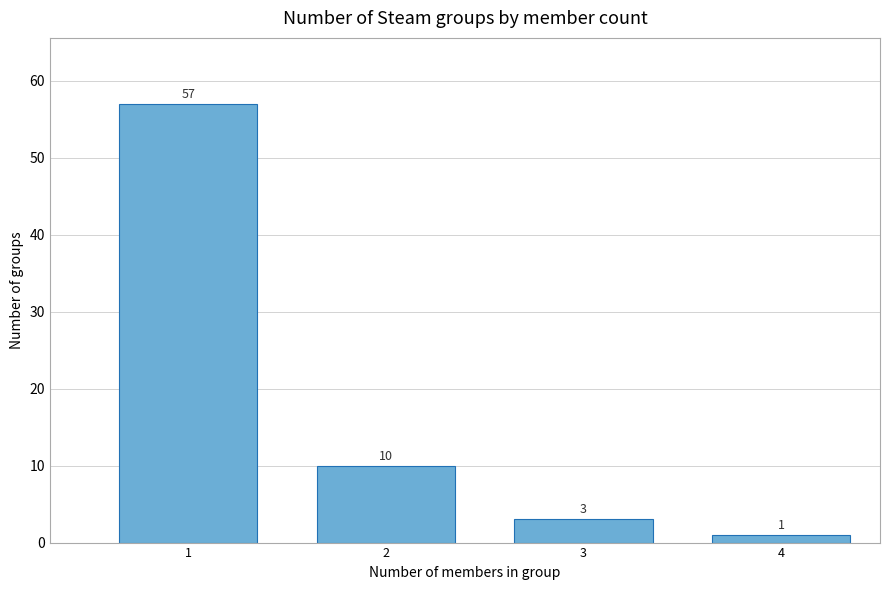

Reading left to right, list all the values displayed in this chart.

57	10	3	1